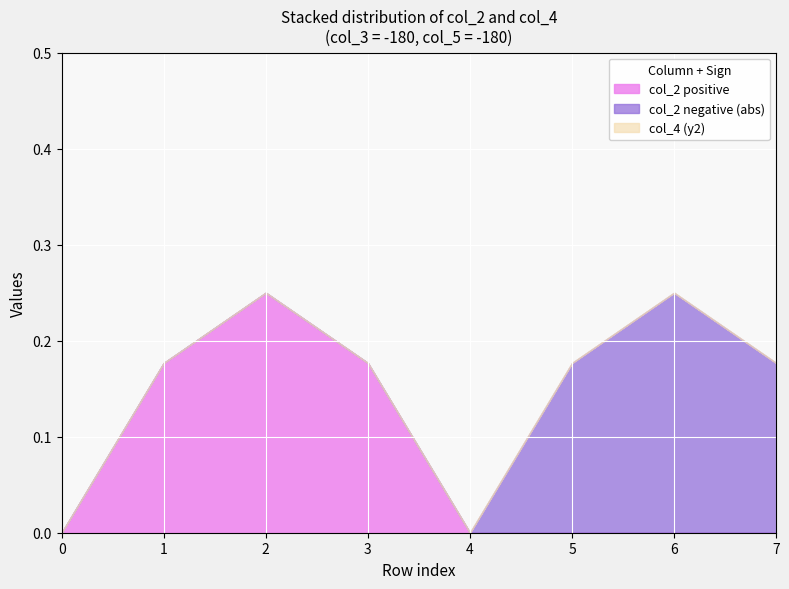

Is it true that col_2 positive equals 0.1 at 1?

False